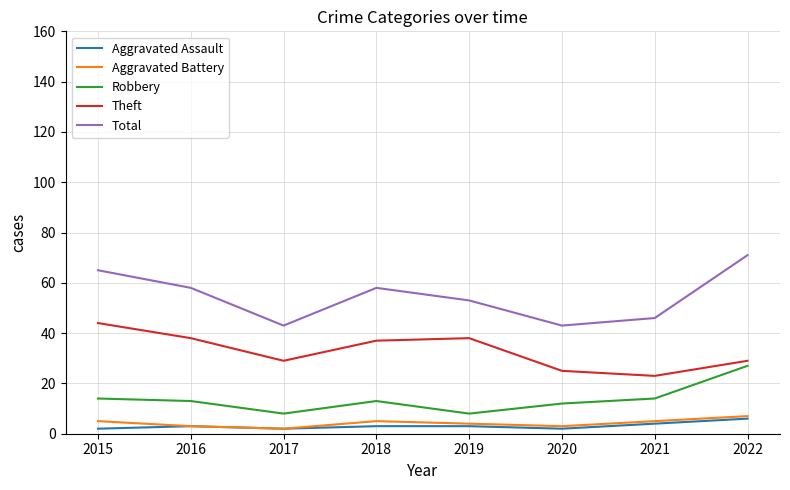

Is it true that Aggravated Assault equals 3 at 2019?

True